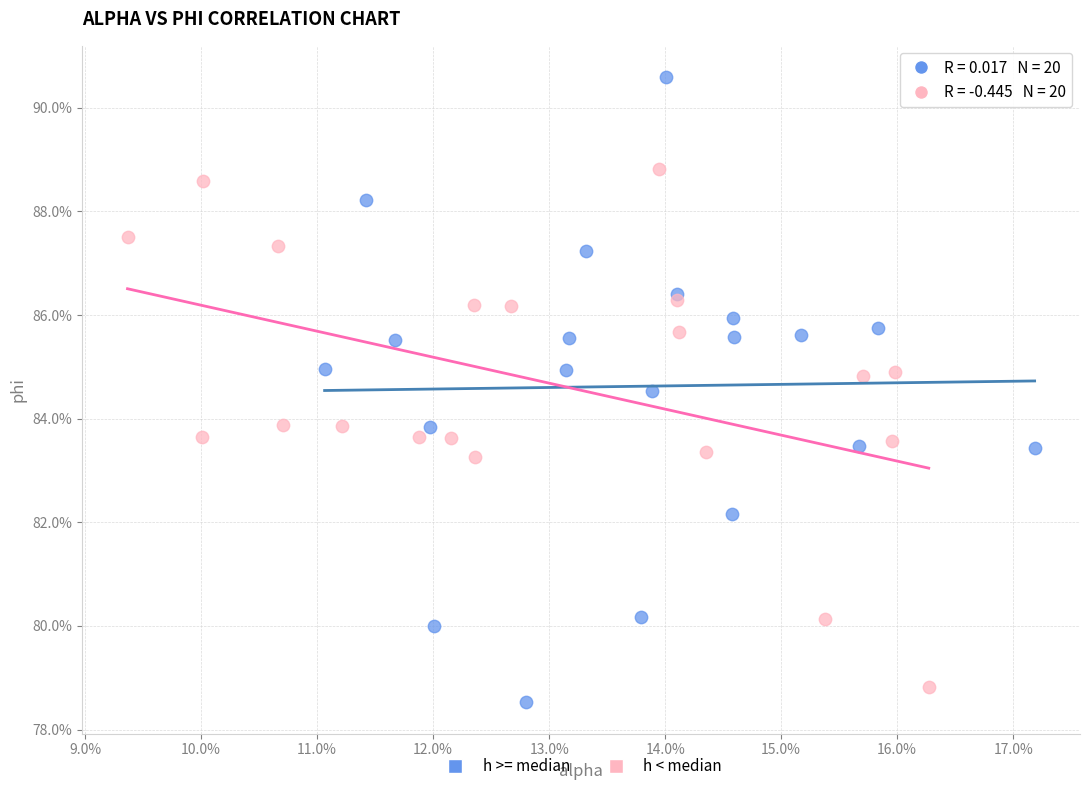

What are all the series names shown in the legend?

h >= median, h < median